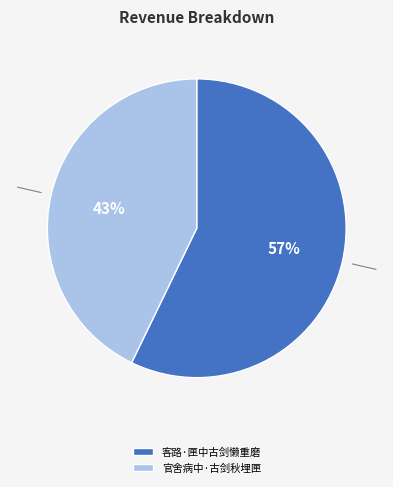

Is 客路·匣中古剑懒重磨 the majority of the pie?

Yes